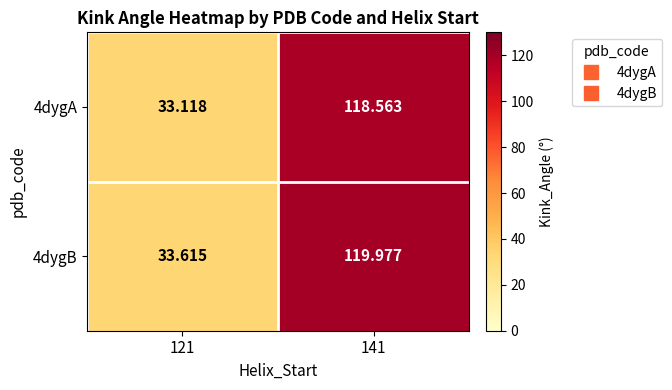

Is the value of 4dygA at 141 greater than the value of 4dygB at 141?

No